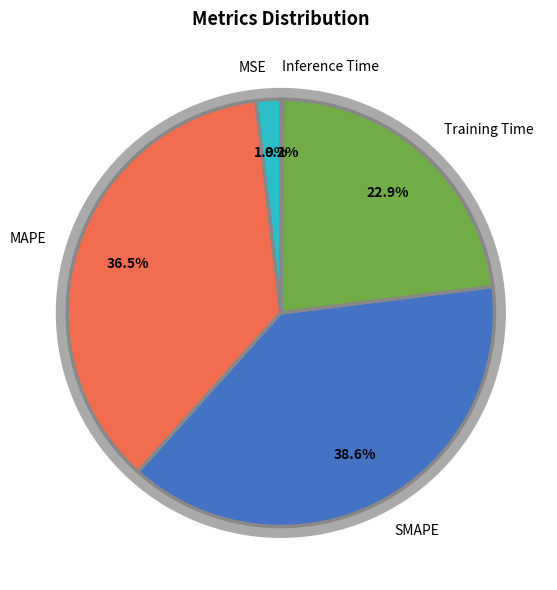

Do Training Time and MSE together represent more than half of the pie?

No